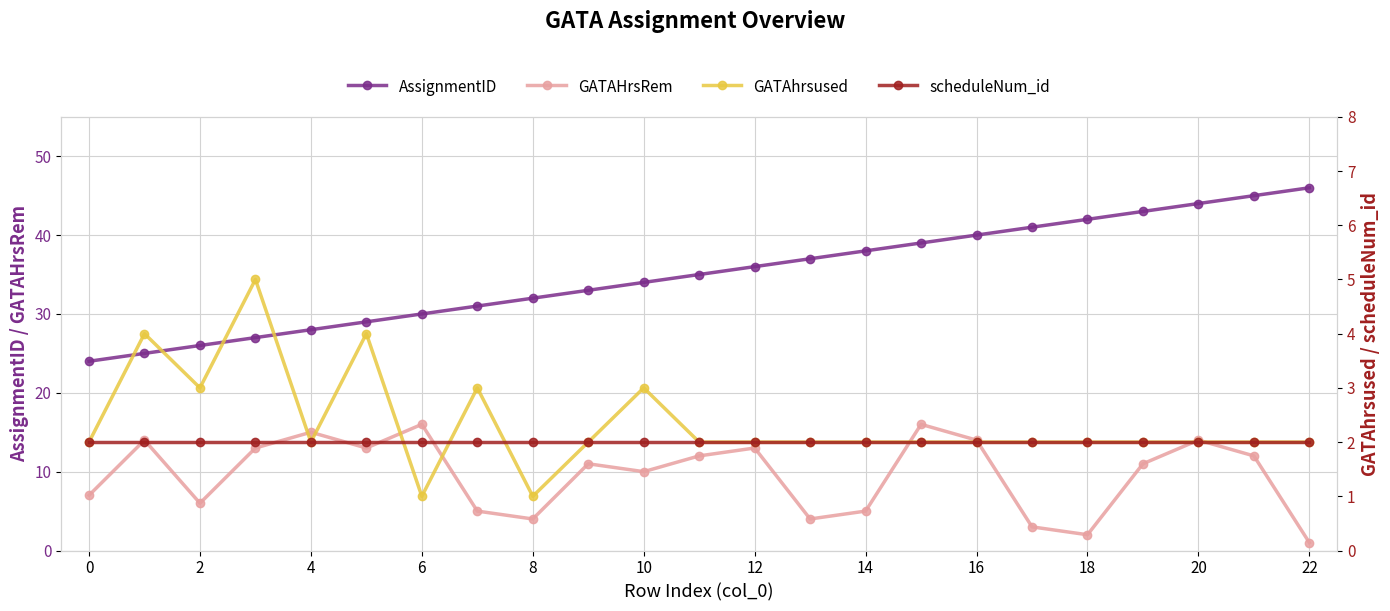

Count the number of categories in the chart.

23